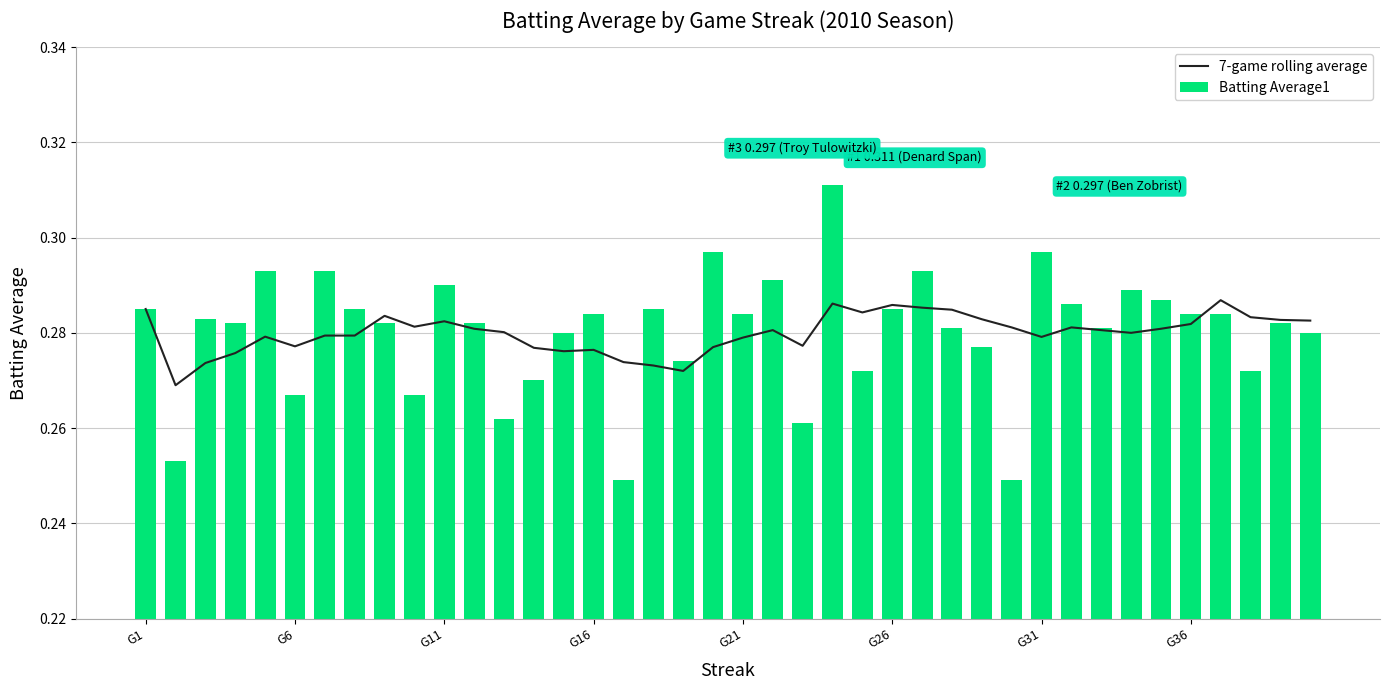

What is the total value across all series at 13?

0.5